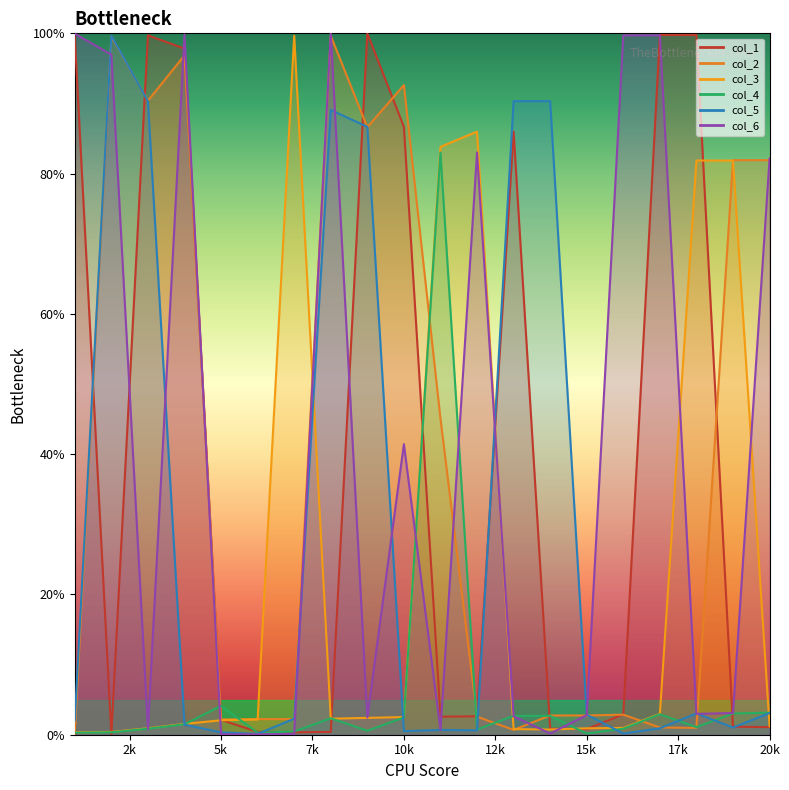

Which has a higher value, 10k or 5k?

10k